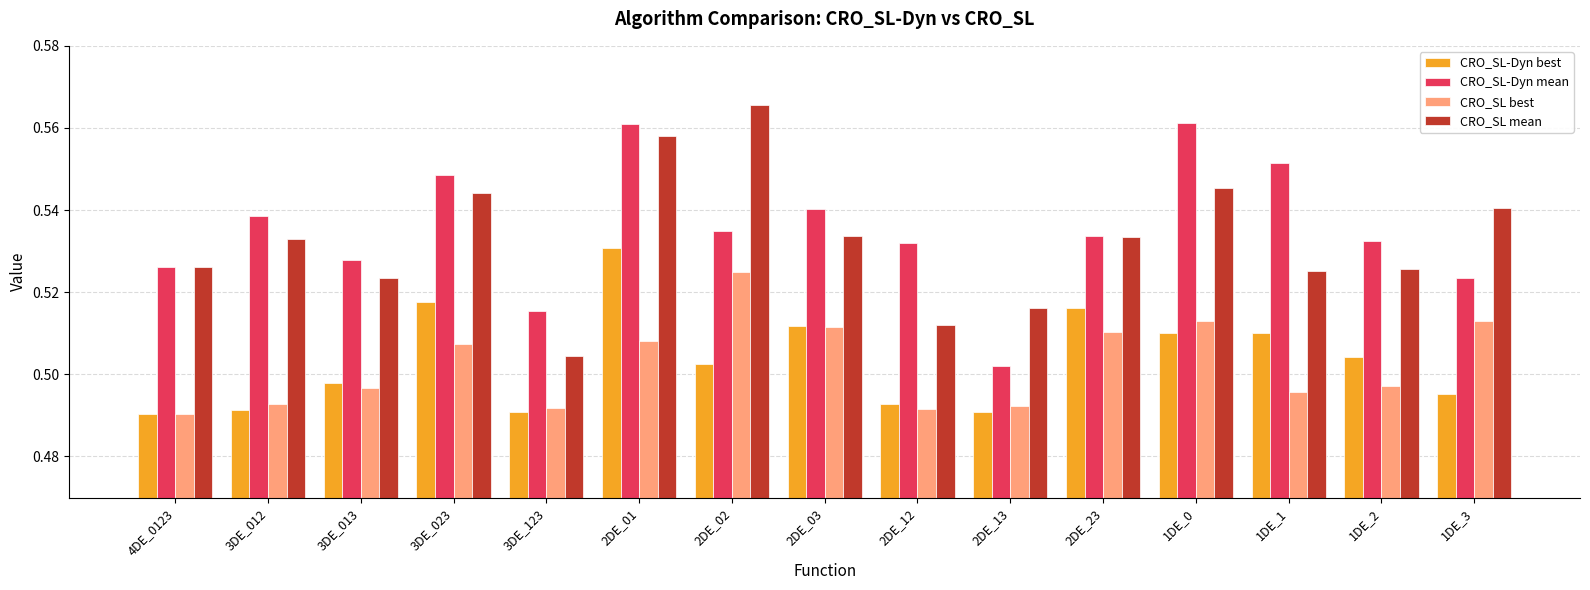

At which label does CRO_SL-Dyn mean reach its minimum?

2DE_13